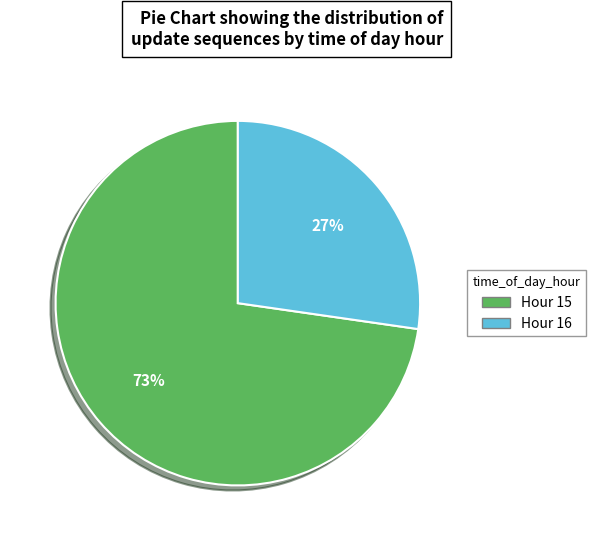

To the nearest percent, what portion does Hour 16 represent?

27%